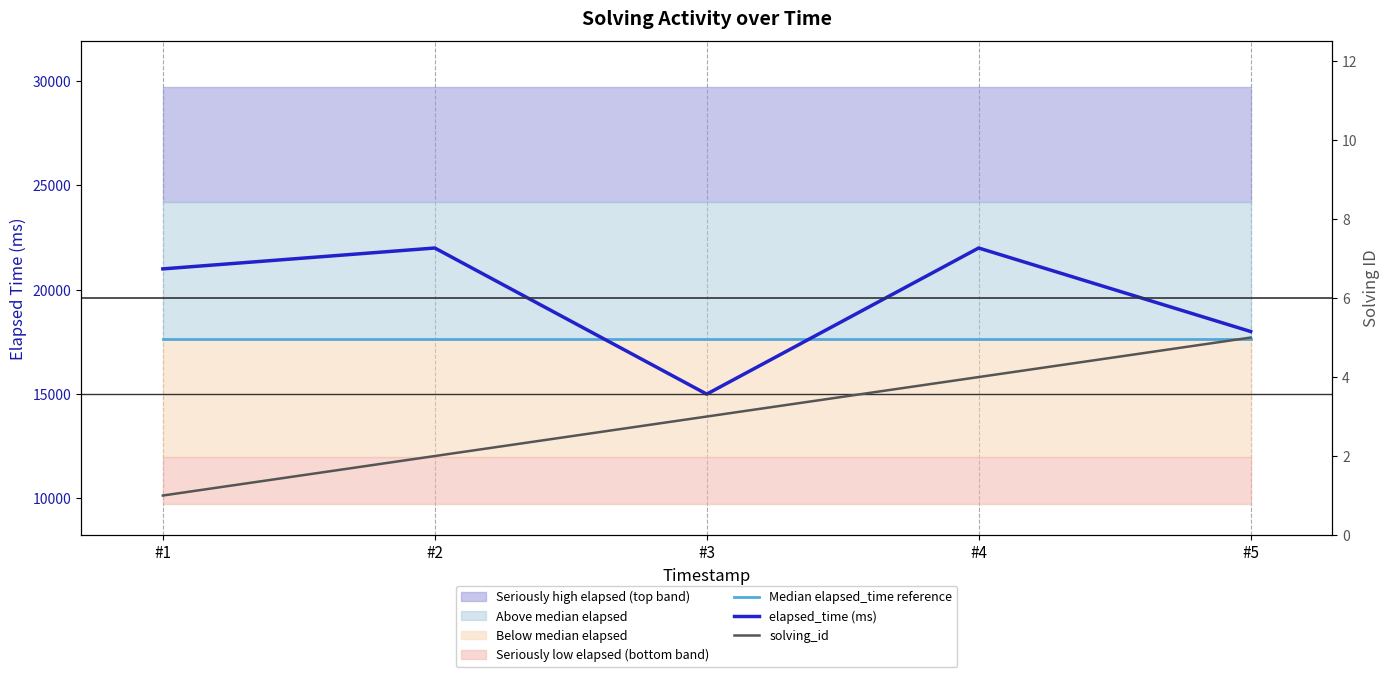

At which label does elapsed_time (ms) reach its minimum?

#3